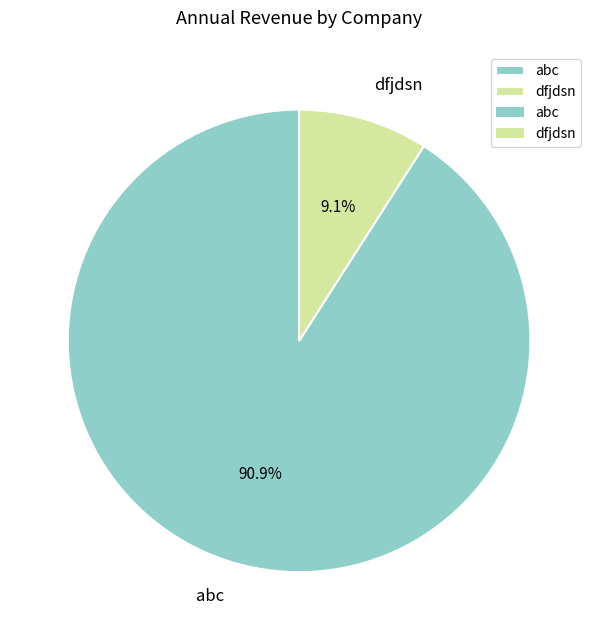

Rank the categories by value from lowest to highest.

dfjdsn, abc